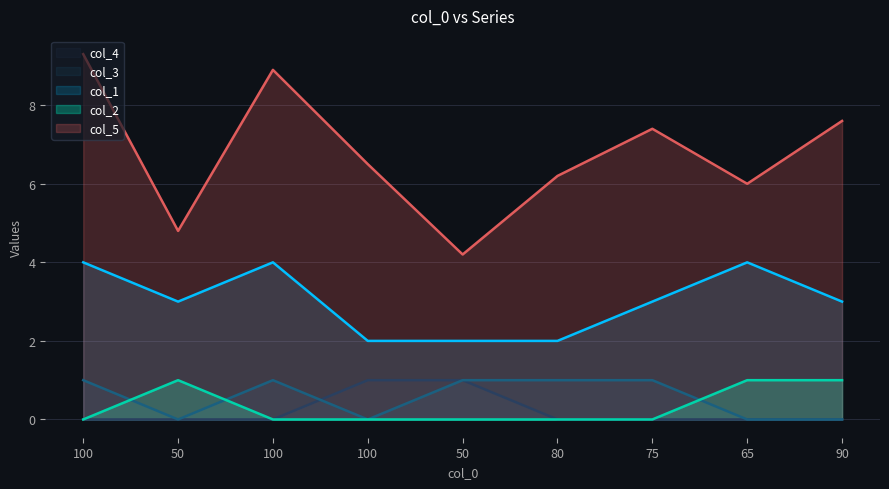

At which category does the chart reach its peak across all series?

100